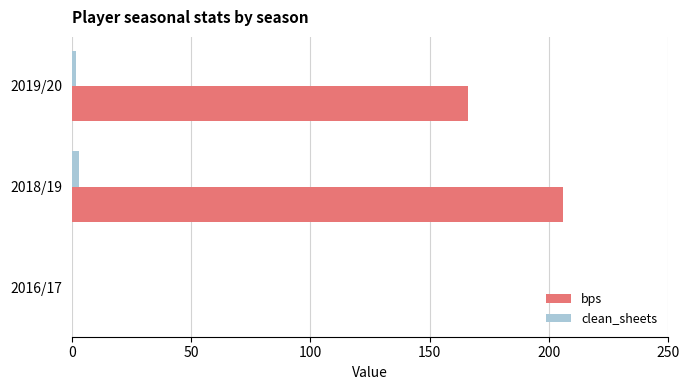

What are all the series names shown in the legend?

bps, clean_sheets